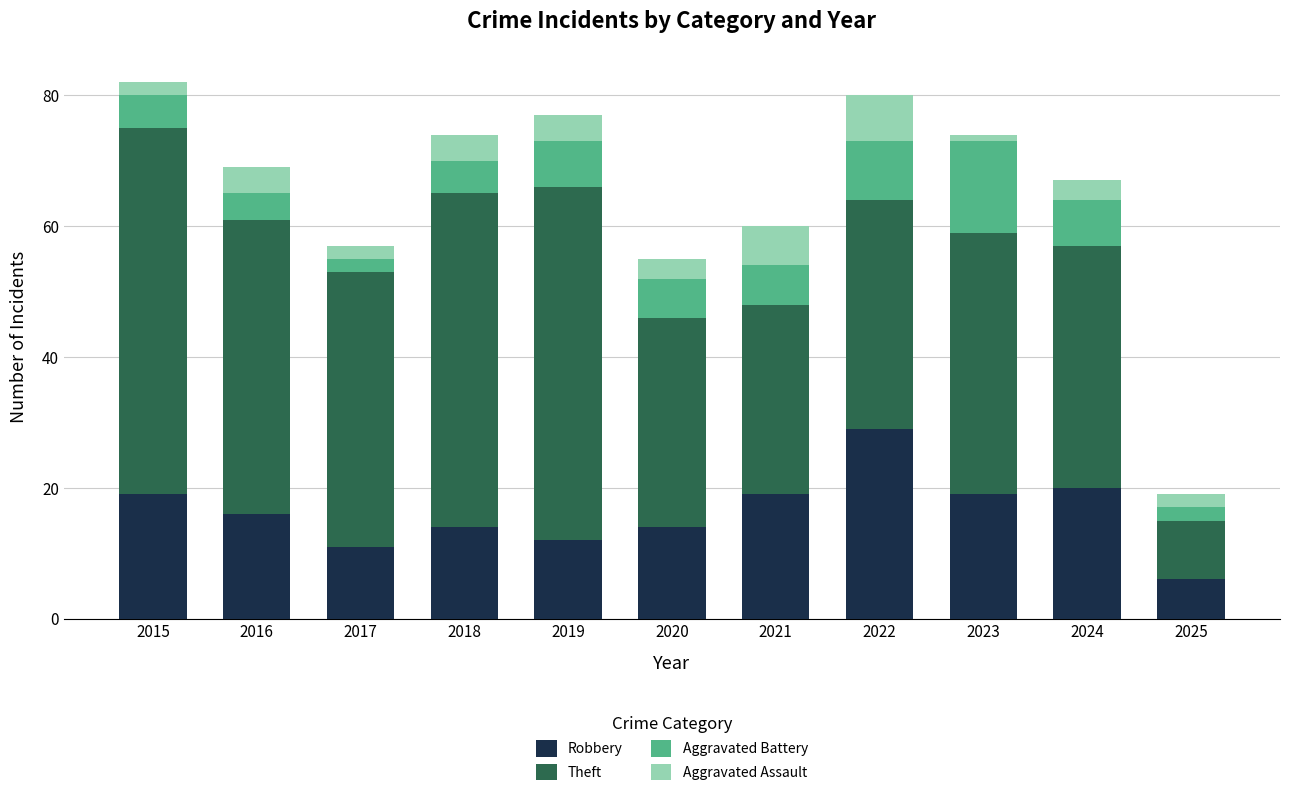

What is the difference between the maximum and minimum values in the Robbery series?

23